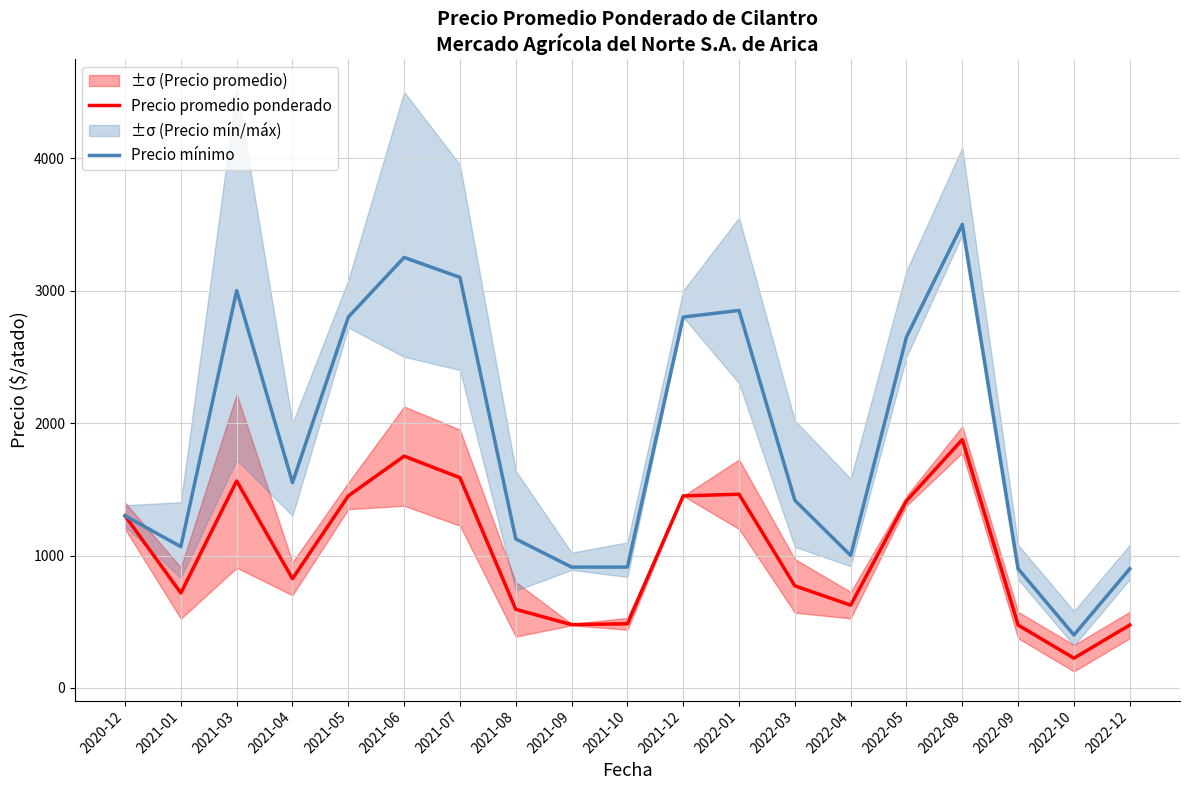

True or false: Precio promedio ponderado has more than 0 points higher than both neighbors.

True